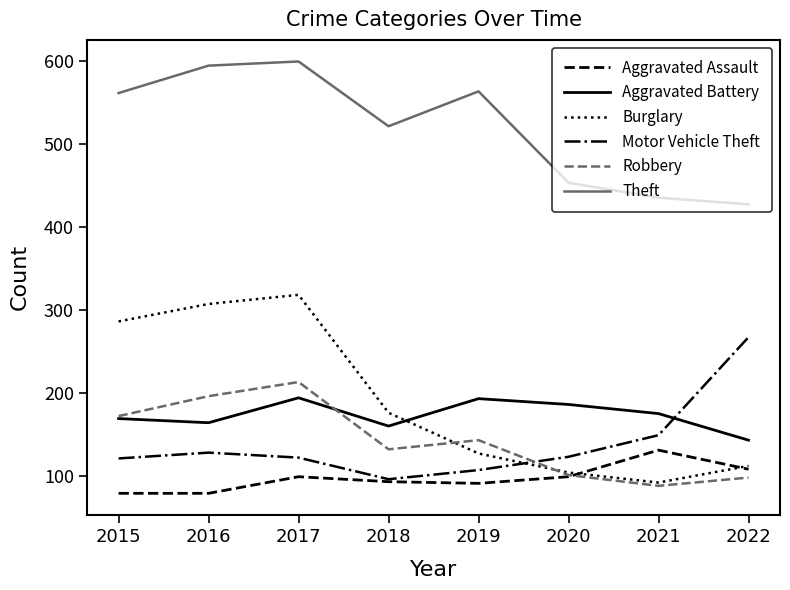

Which label corresponds to the largest value in the chart?

2017